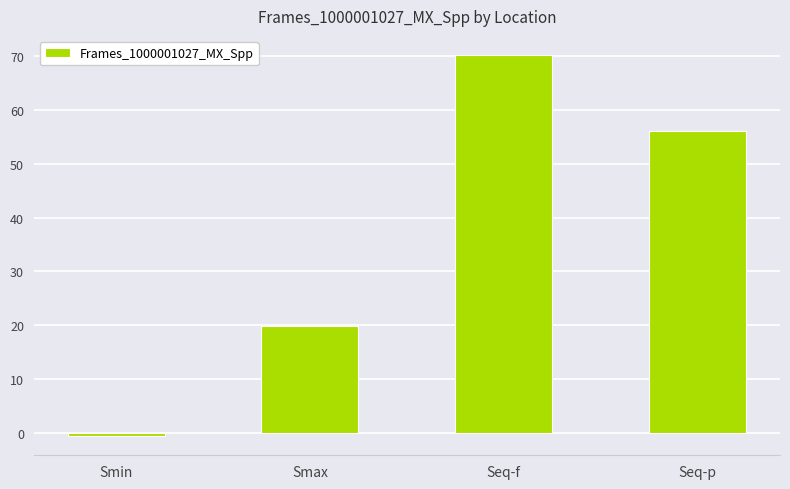

What is the label of the 1st bar from the left?

Smin